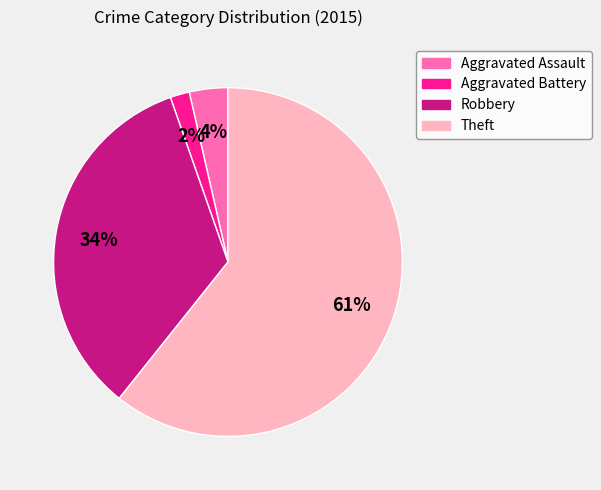

Is Robbery the majority of the pie?

No